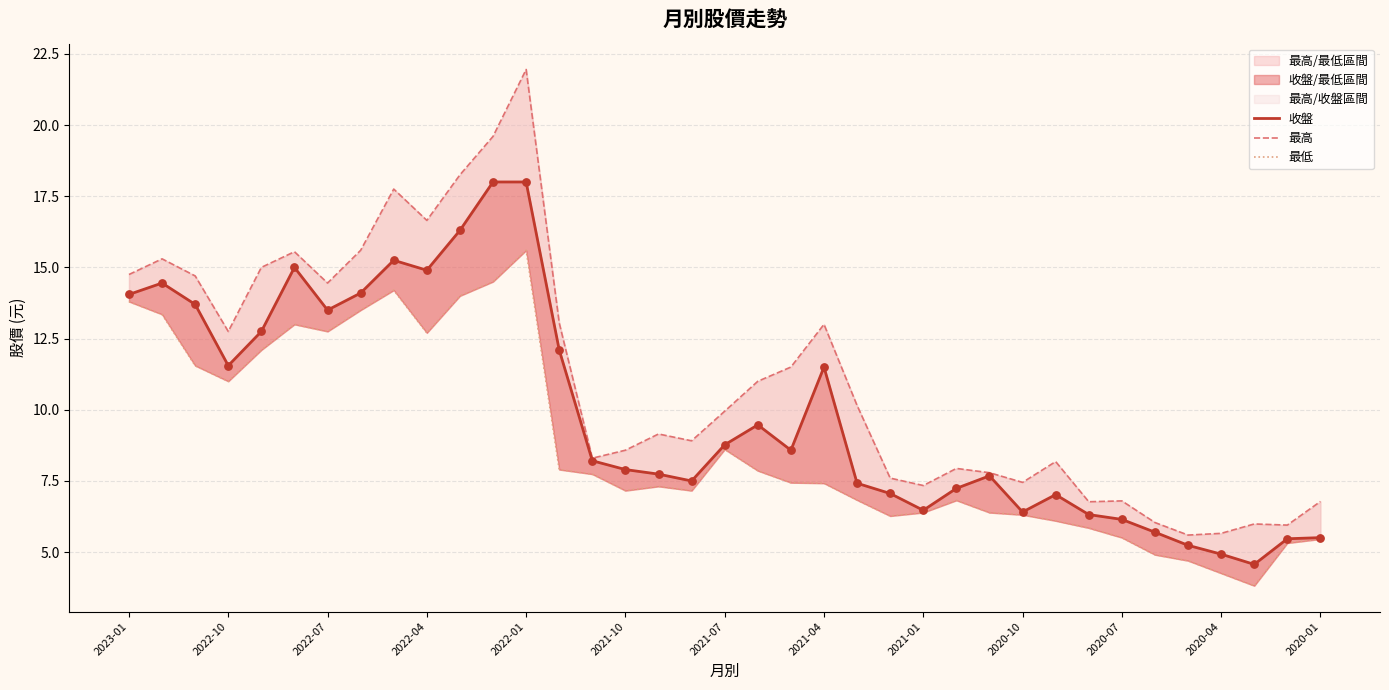

Which series has the largest total across all categories?

最高